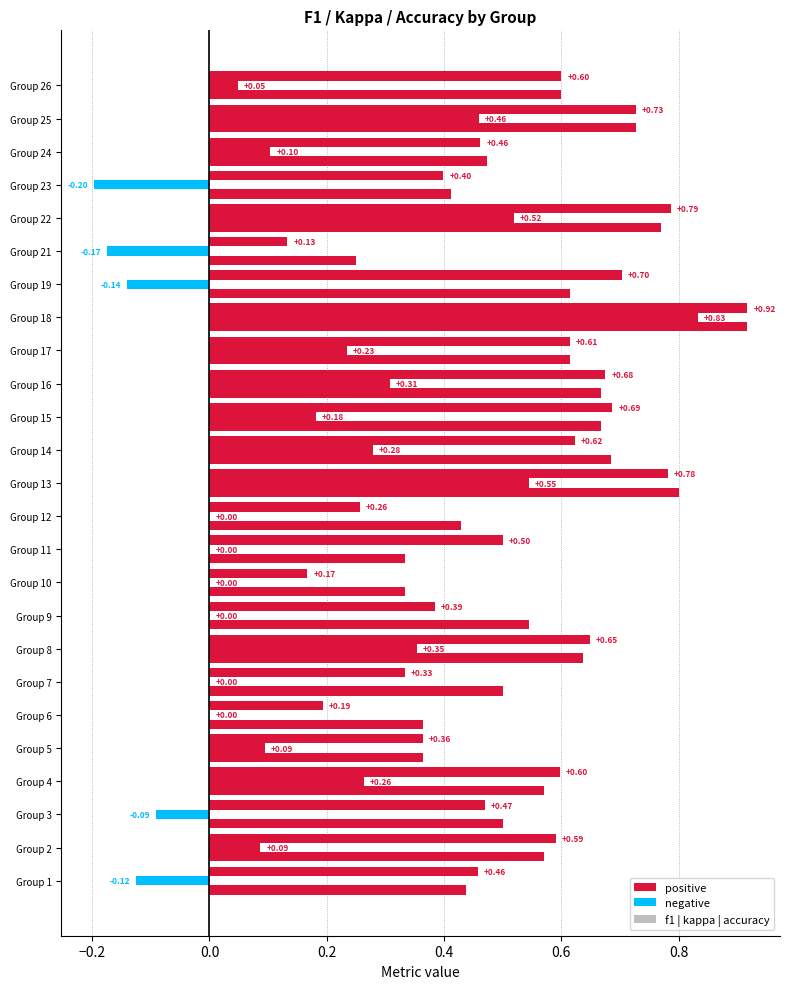

How many categories are shown in the chart?

25